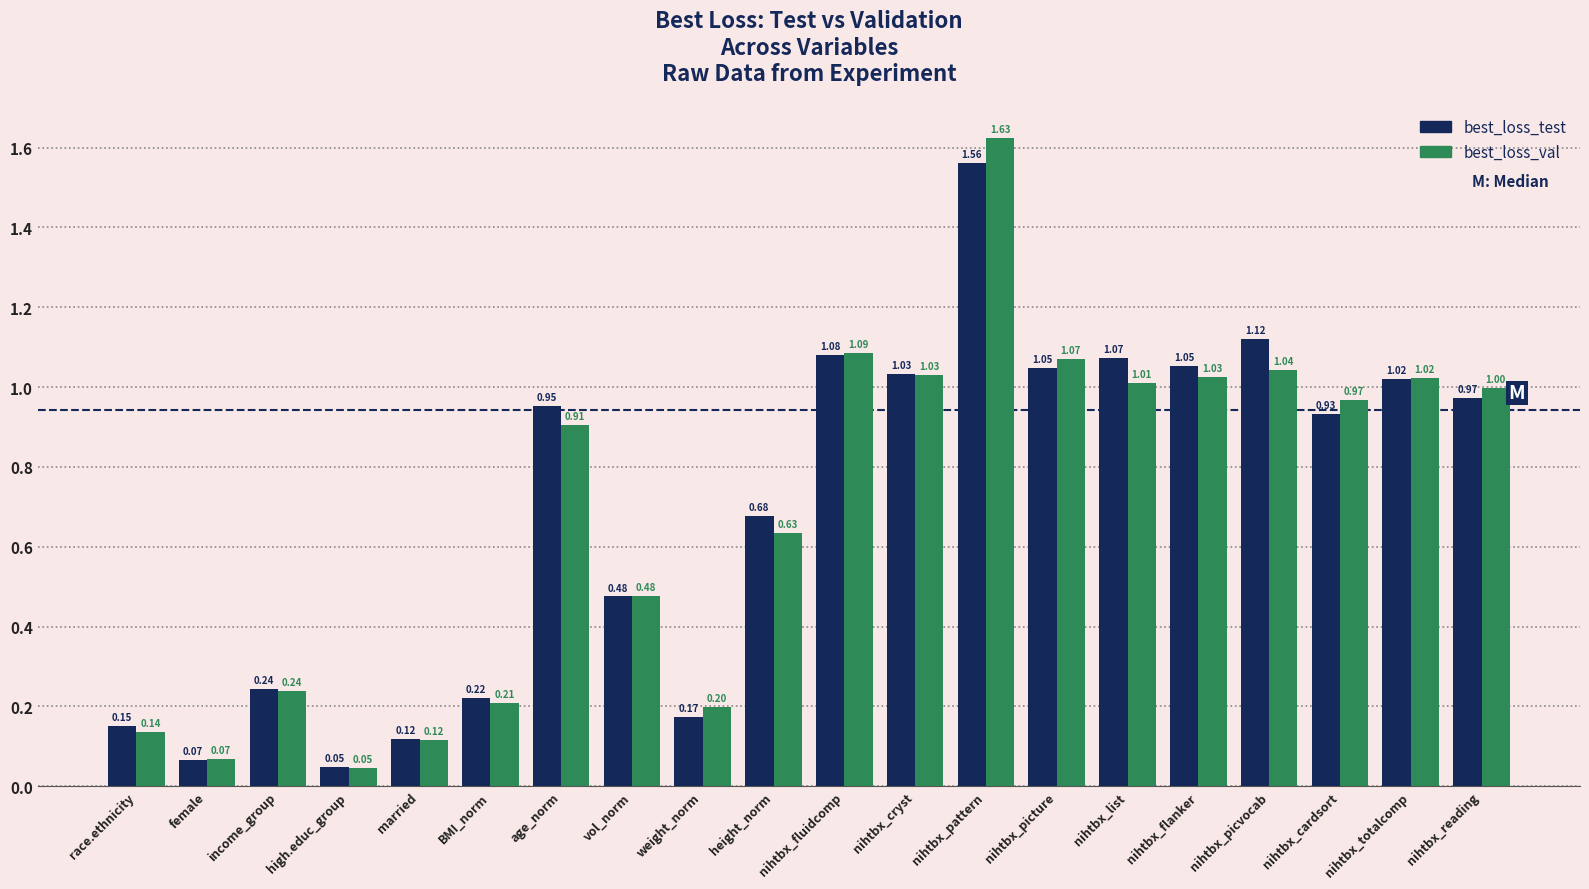

Rank the series at nihtbx_picture from highest to lowest value.

best_loss_val, best_loss_test